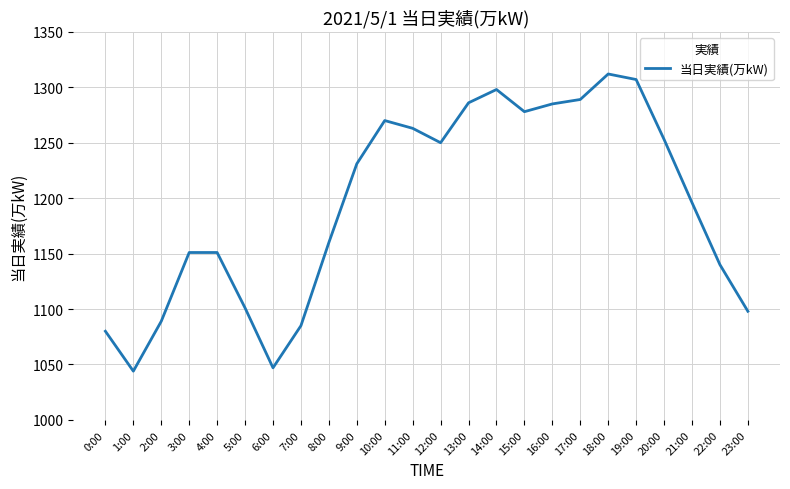

The value at 9:00 is 1231. True or false?

True